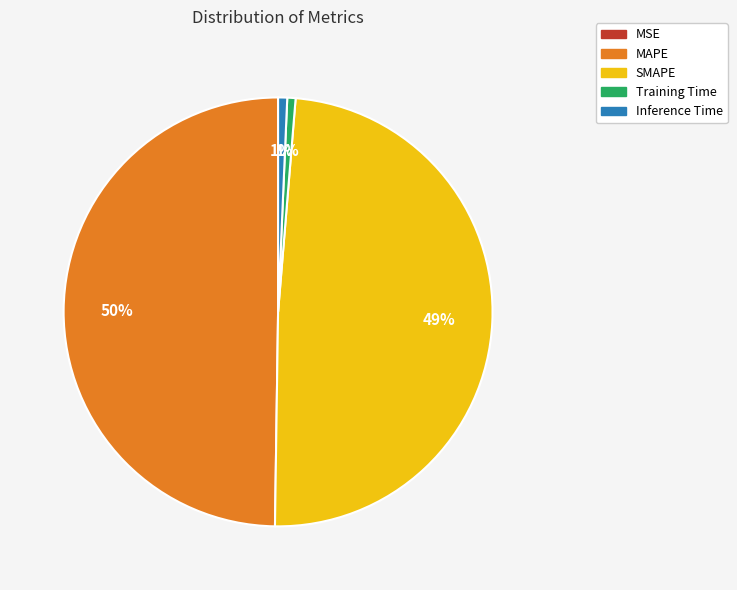

Does Training Time represent more than half of the total?

No